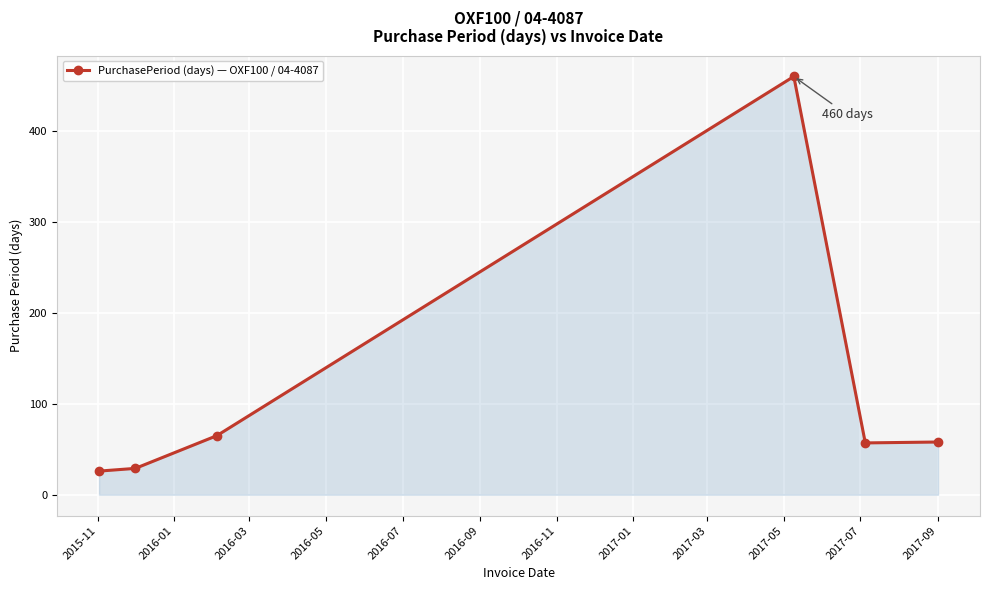

What is the minimum value shown in the chart?

26